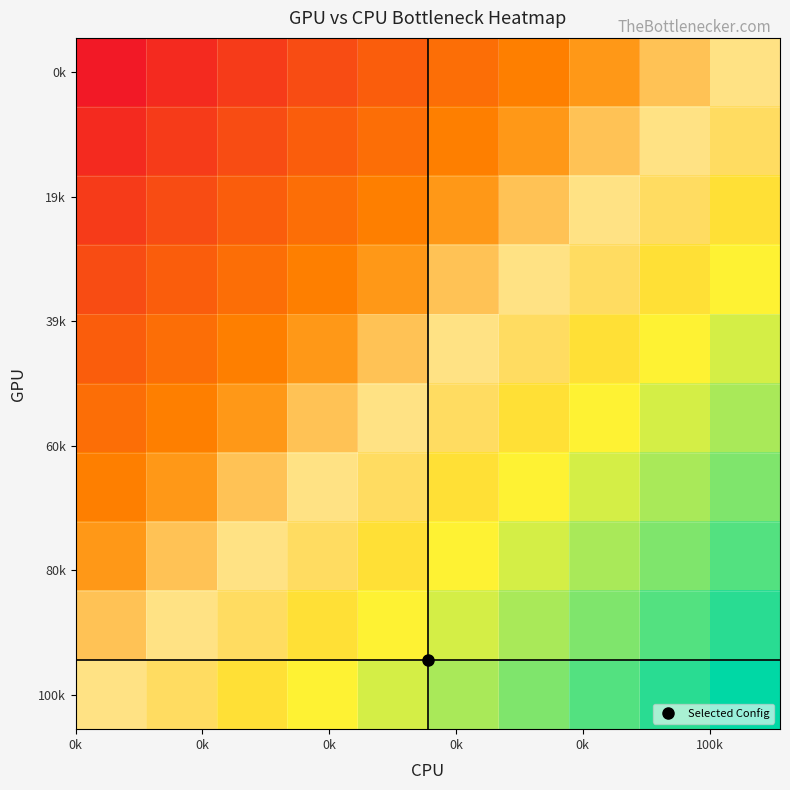

How many data points does each series have?

10